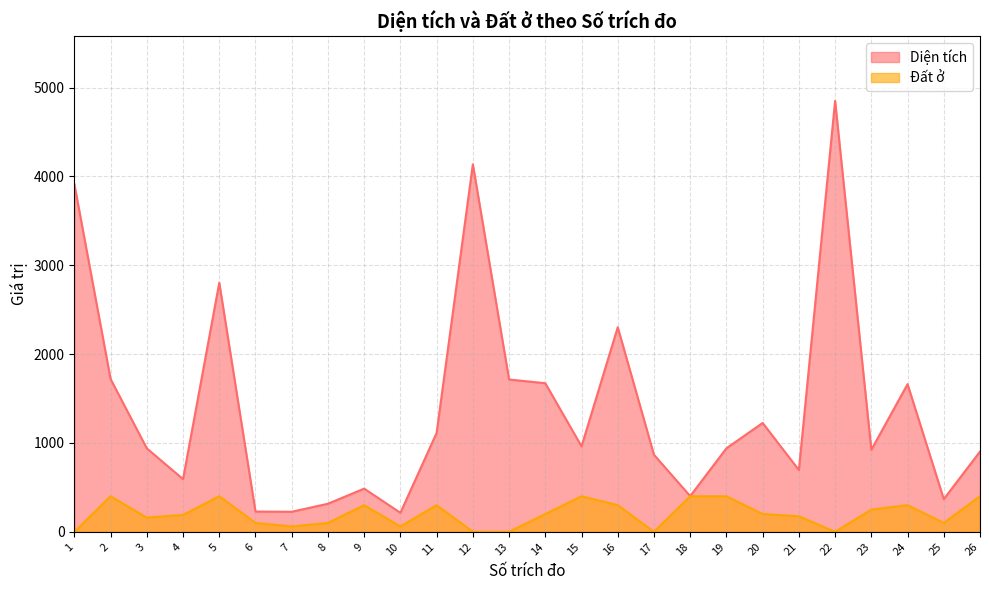

How many data points in Đất ở are above 200?

11